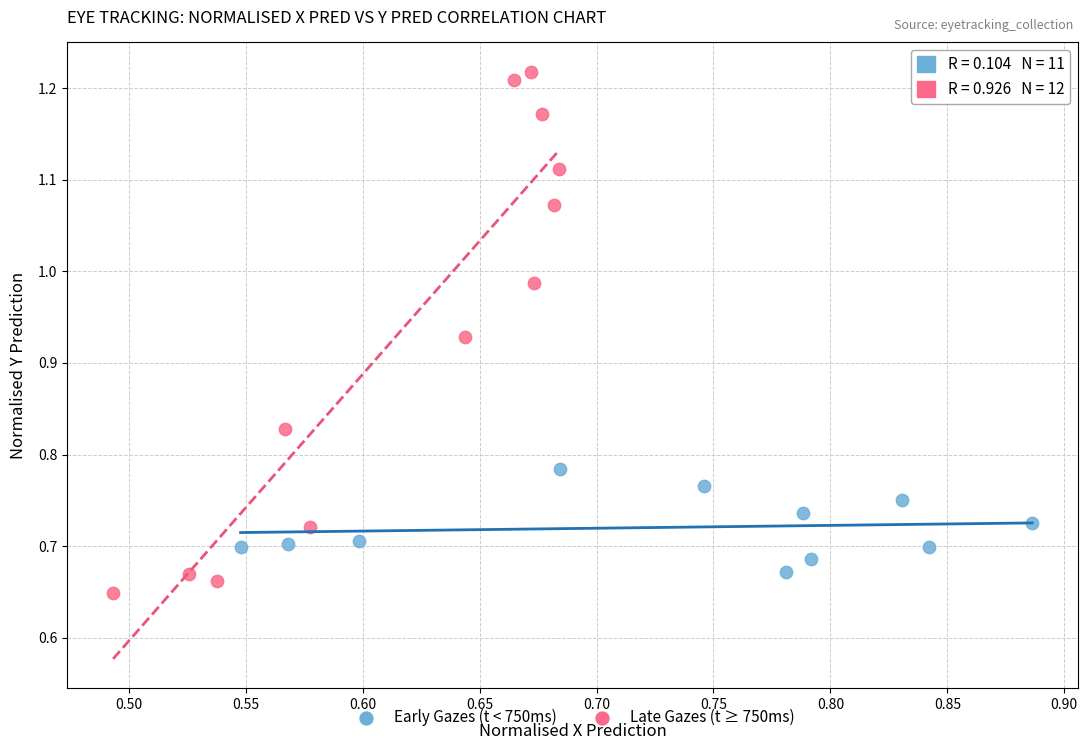

Which series has the largest Y range (max minus min)?

Late Gazes (t ≥ 750ms)